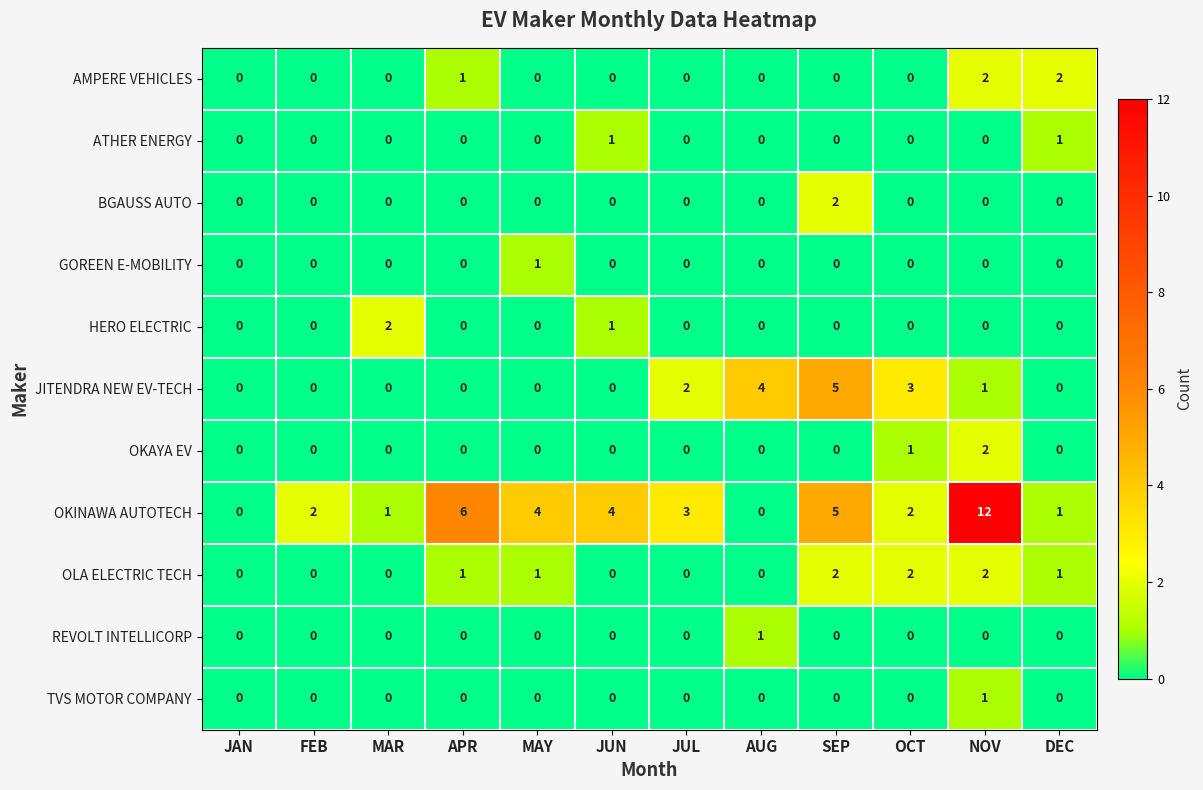

Which category has the highest value across all series?

NOV